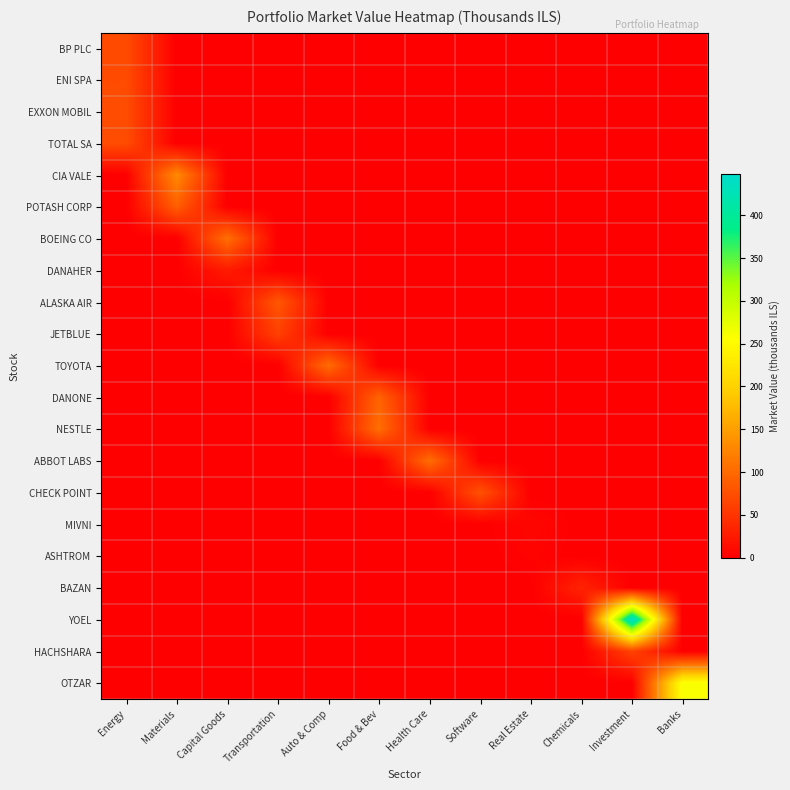

At which category is the sum across all series the highest?

Investment